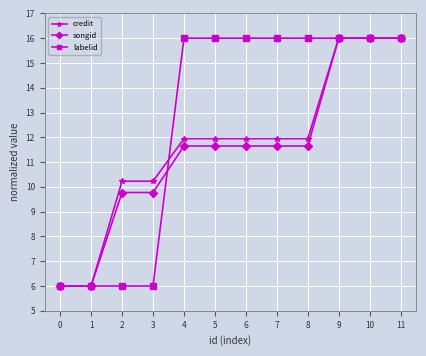

What is the value of the credit point at the 11th from the left?

16.0